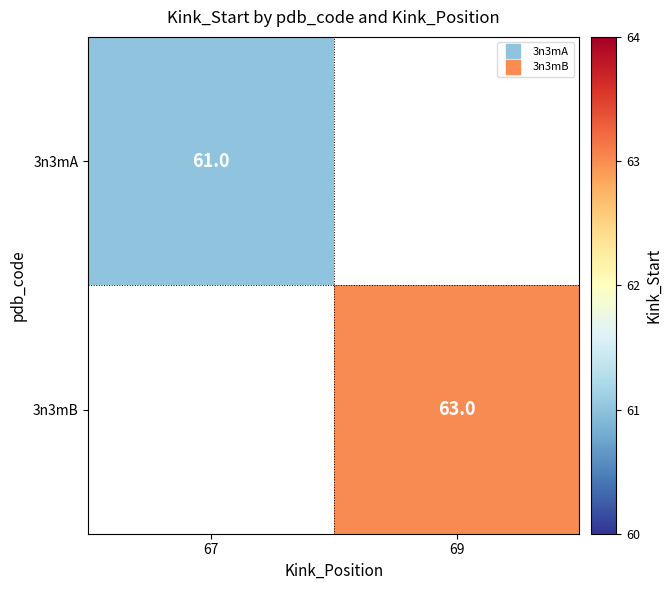

Rank the categories by 3n3mA value from highest to lowest.

67, 69